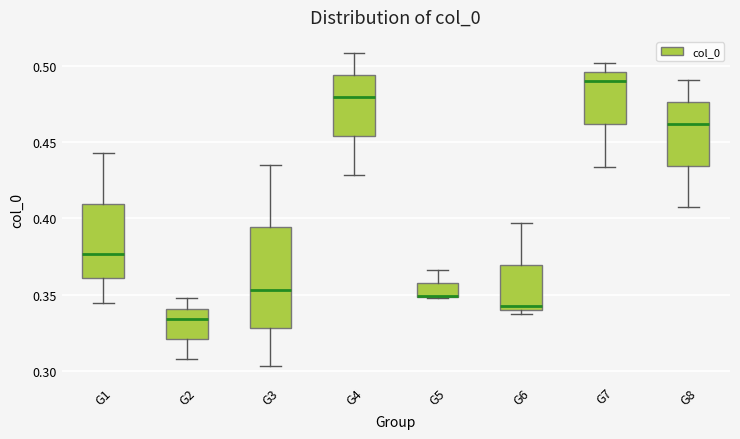

Reading left to right, transcribe this box plot: for each box, give where its median line is, the range the box spans, and where its two whiskers end, as read against the y-axis. The values are not printed on the chart, so give them approximately, as read against the axis.

G1: median 0.375, box 0.360 to 0.410, whiskers 0.345 to 0.445
G2: median 0.335, box 0.320 to 0.340, whiskers 0.310 to 0.350
G3: median 0.355, box 0.330 to 0.395, whiskers 0.305 to 0.435
G4: median 0.480, box 0.455 to 0.495, whiskers 0.430 to 0.510
G5: median 0.350 (drawn on the box's lower edge), box 0.350 to 0.360, whiskers 0.350 to 0.365
G6: median 0.345, box 0.340 to 0.370, whiskers 0.340 (just below the box's lower edge) to 0.395
G7: median 0.490, box 0.460 to 0.495, whiskers 0.435 to 0.500
G8: median 0.460, box 0.435 to 0.475, whiskers 0.405 to 0.490